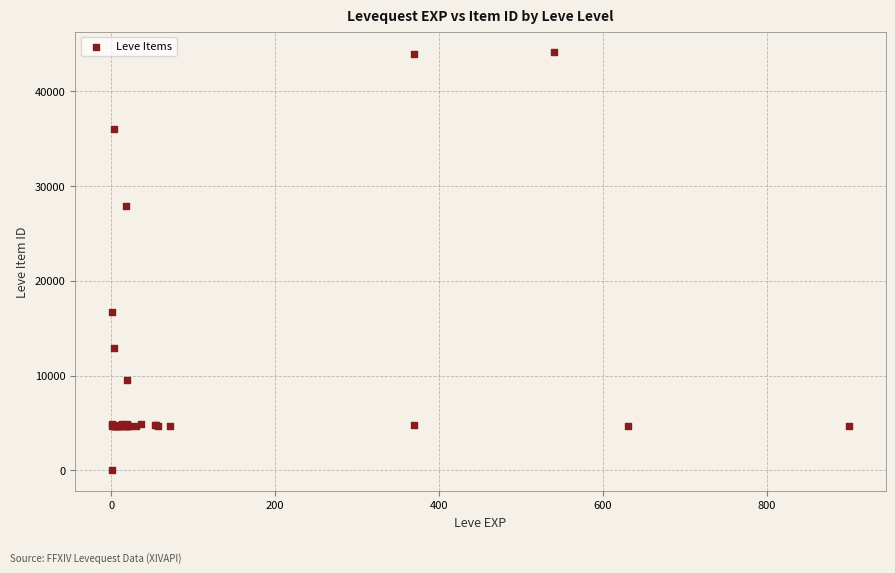

What Y value in the scatter plot is closest to 22050?

16734